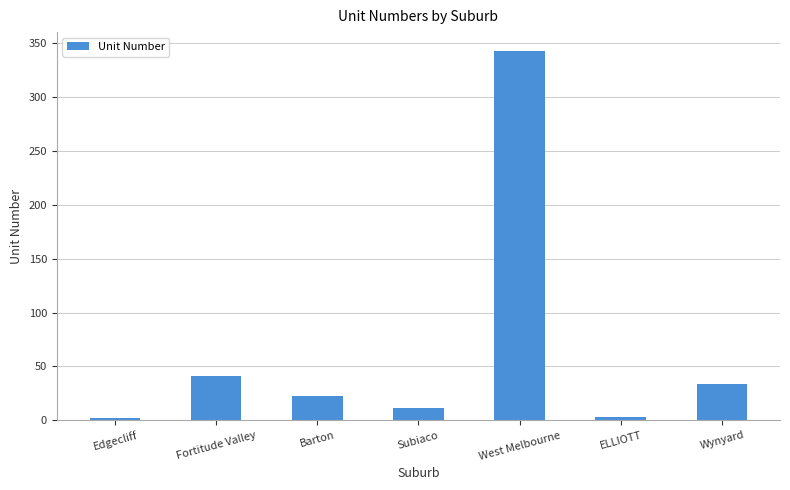

Which category has the highest value across all series?

West Melbourne